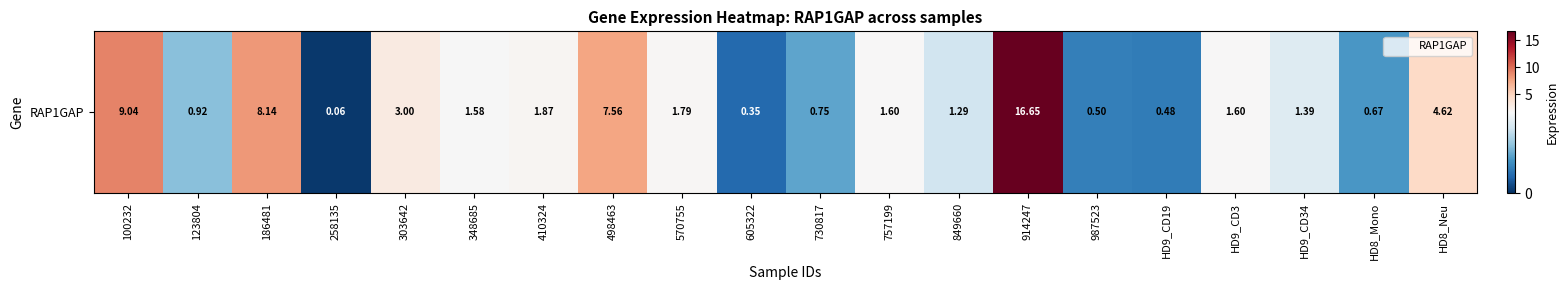

Rank the categories by value from highest to lowest.

914247, 100232, 186481, 498463, HD8_Neu, 303642, 410324, 570755, 757199, HD9_CD3, 348685, HD9_CD34, 849660, 123804, 730817, HD8_Mono, 987523, HD9_CD19, 605322, 258135